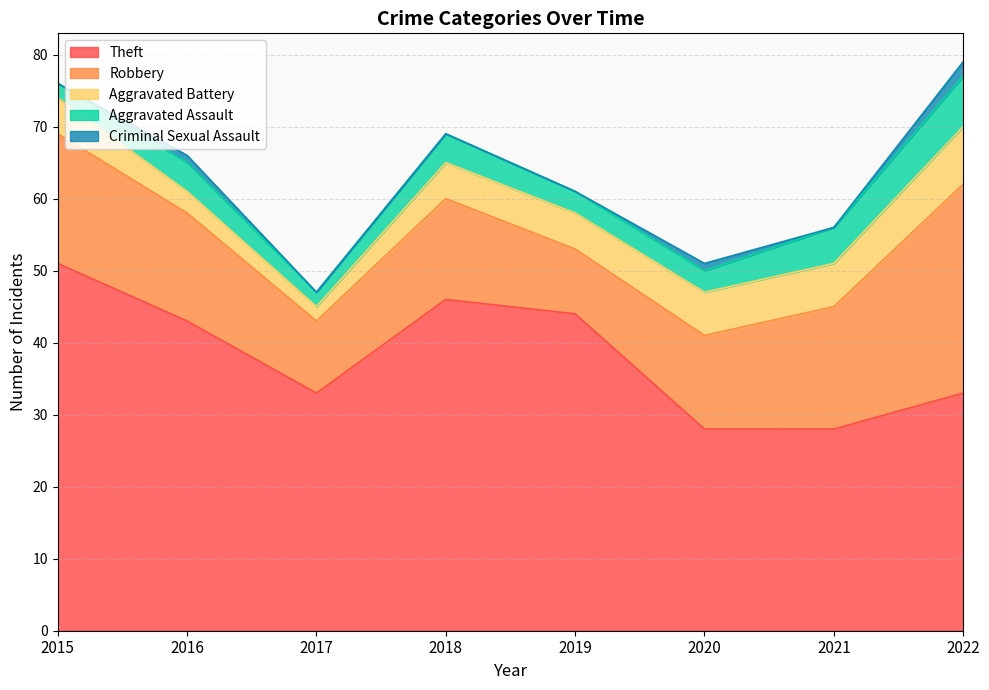

What is the total value across all series at 2017?

47